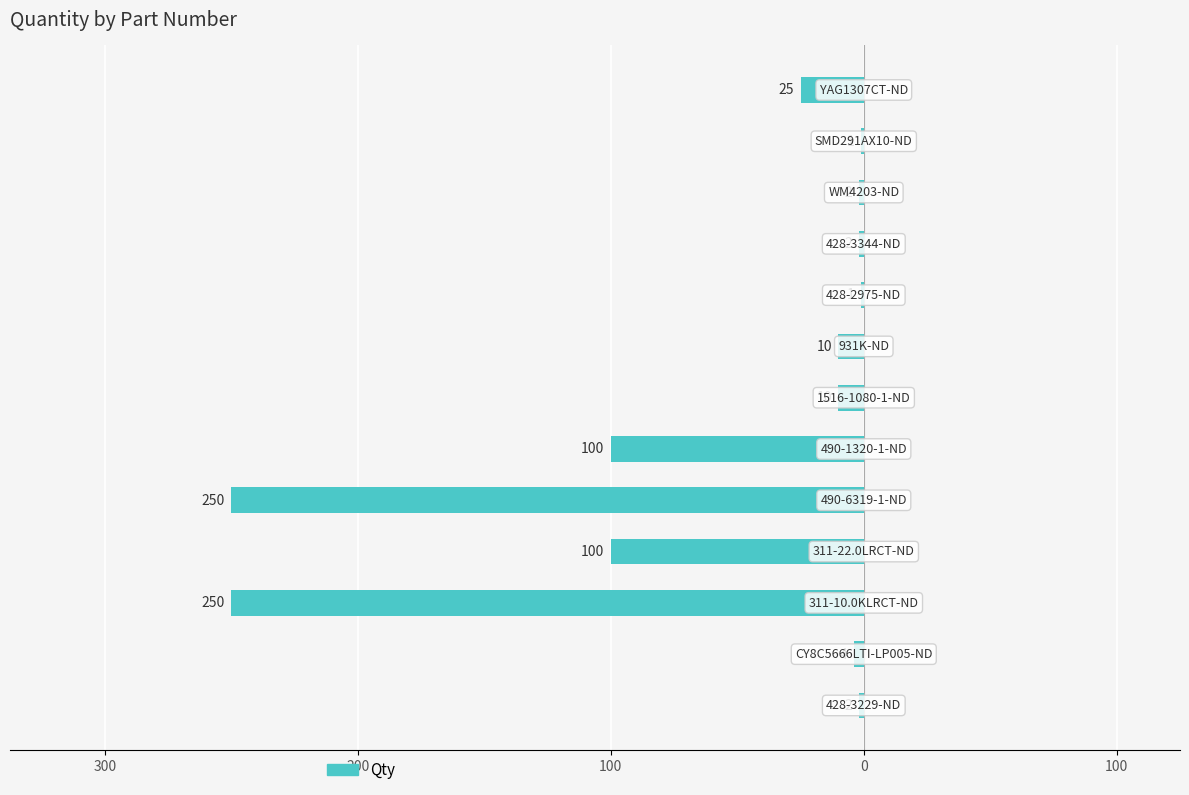

What is the difference between the maximum and minimum values?

249